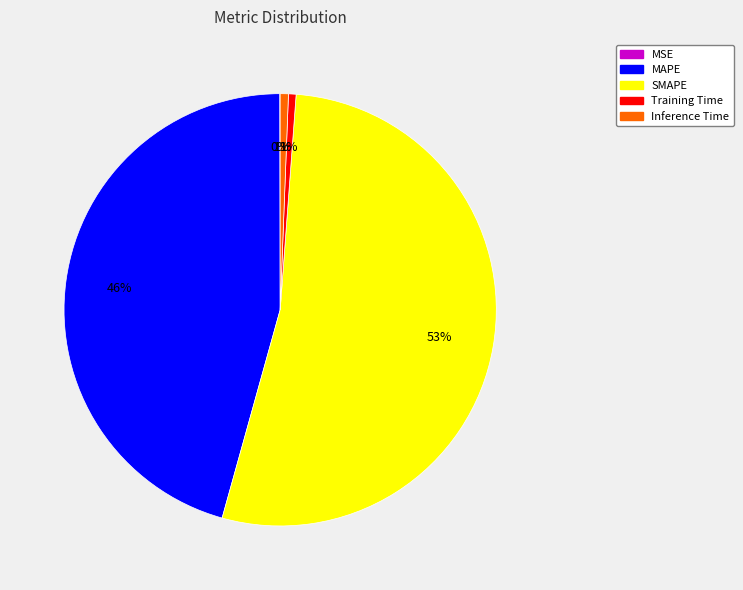

Which has a higher value, Training Time or SMAPE?

SMAPE